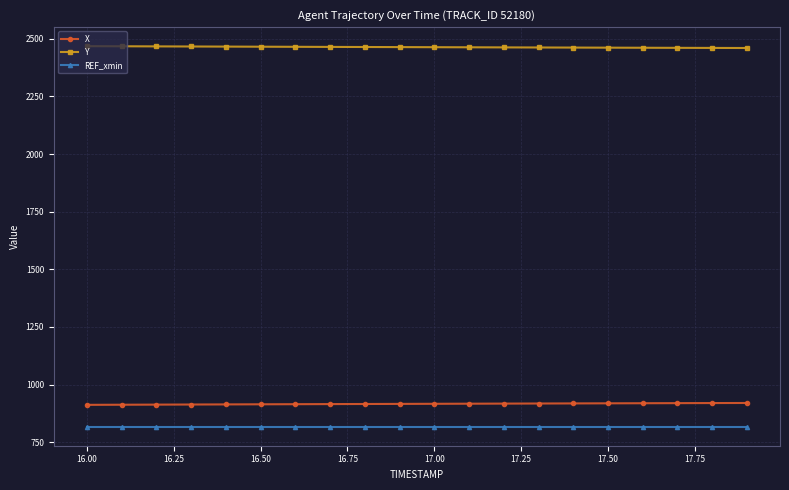

What is the minimum value for REF_xmin?

817.5